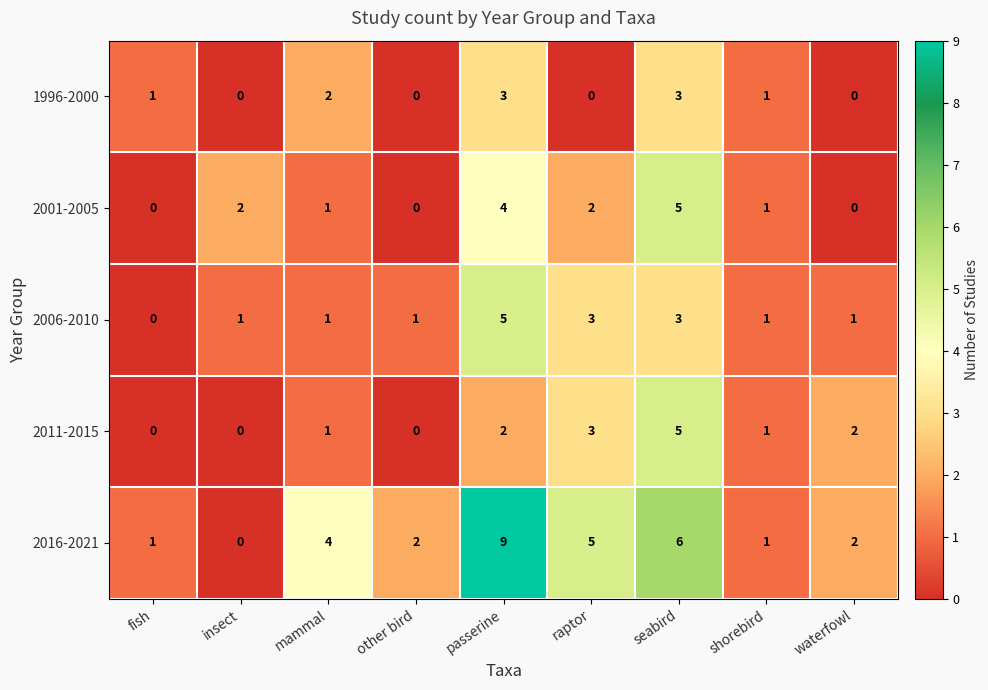

Which series has the widest spread of values?

2016-2021